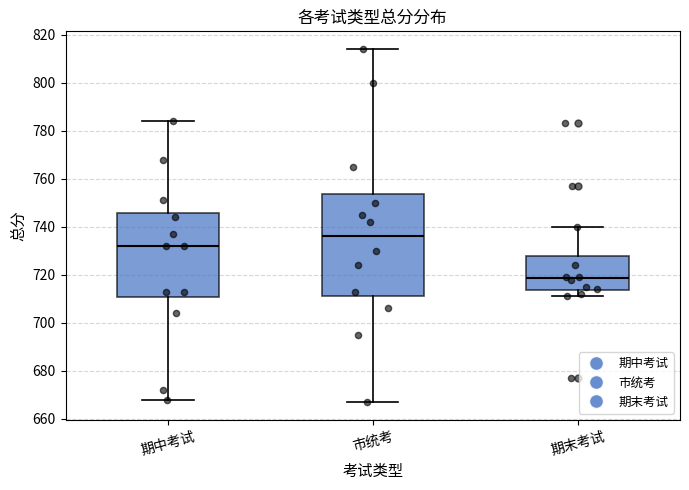

Where does the lower whisker of the box for 市统考 end on the y-axis? The values are not printed on the chart, so give them approximately, as read against the axis.

668